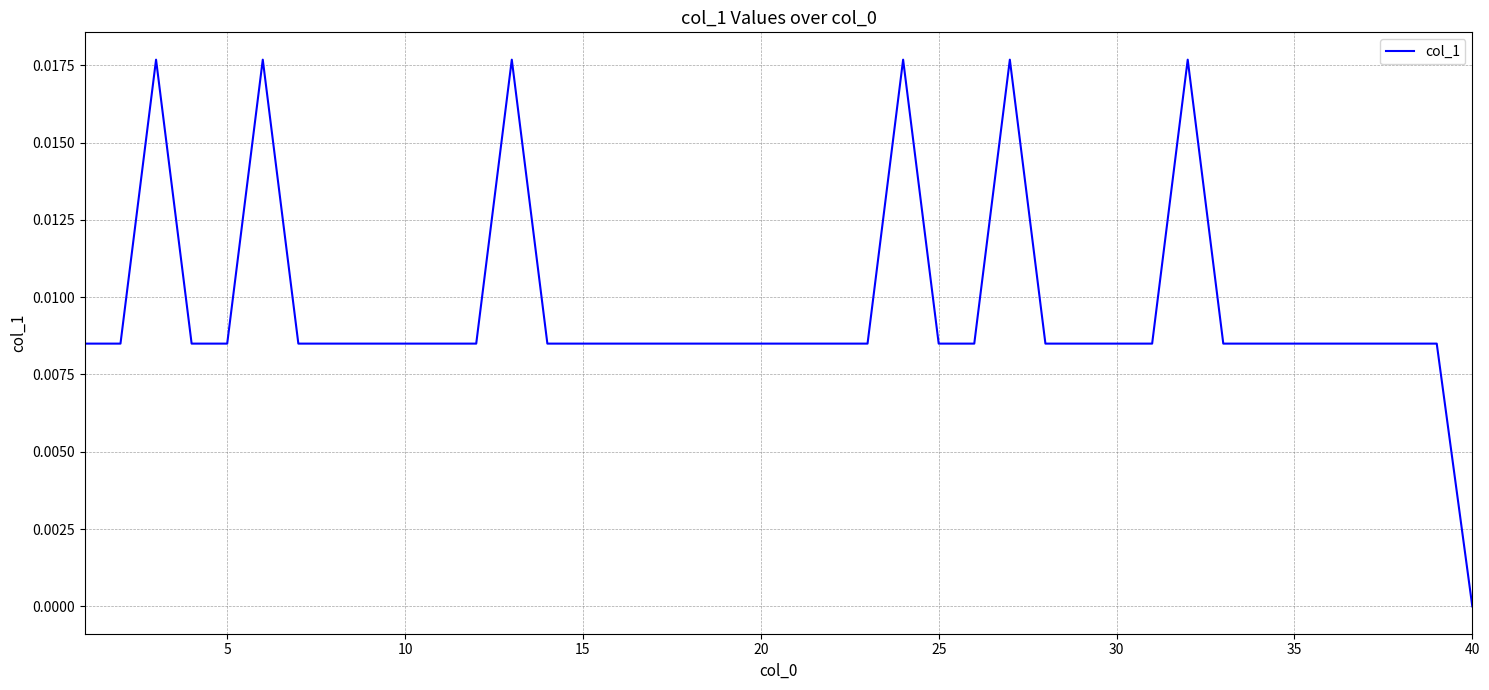

Does the chart display data point markers on the line(s)?

No